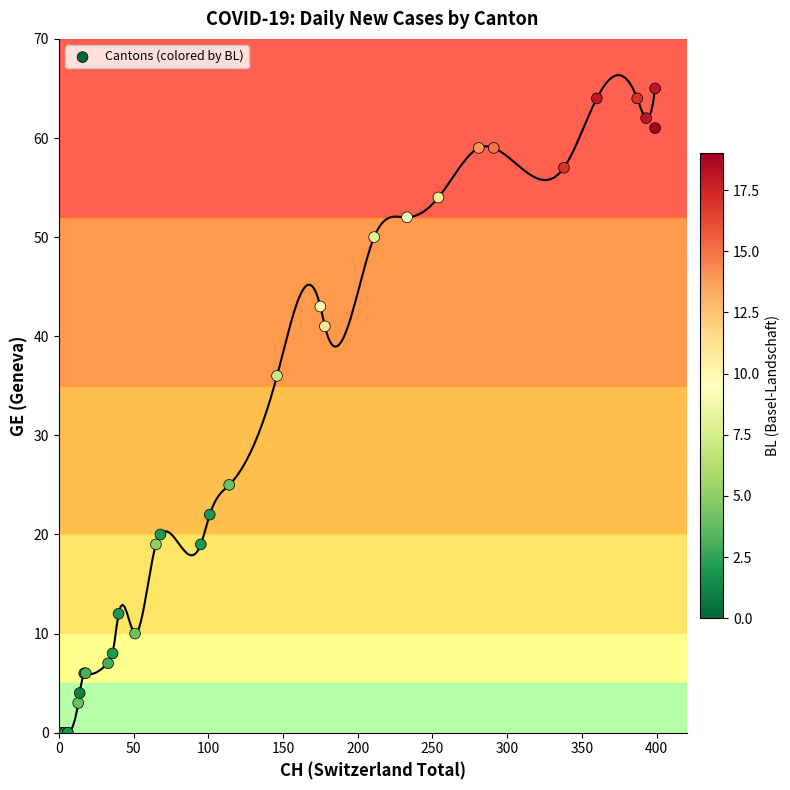

What Y value in the scatter plot is closest to 32?

36